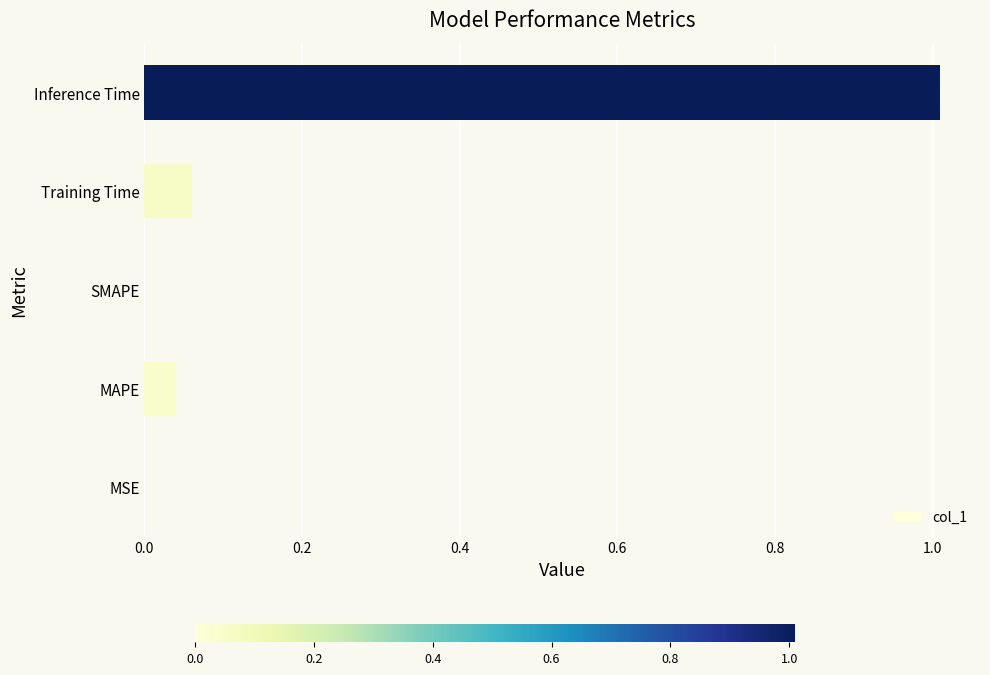

Between Training Time and MSE, which is larger?

Training Time